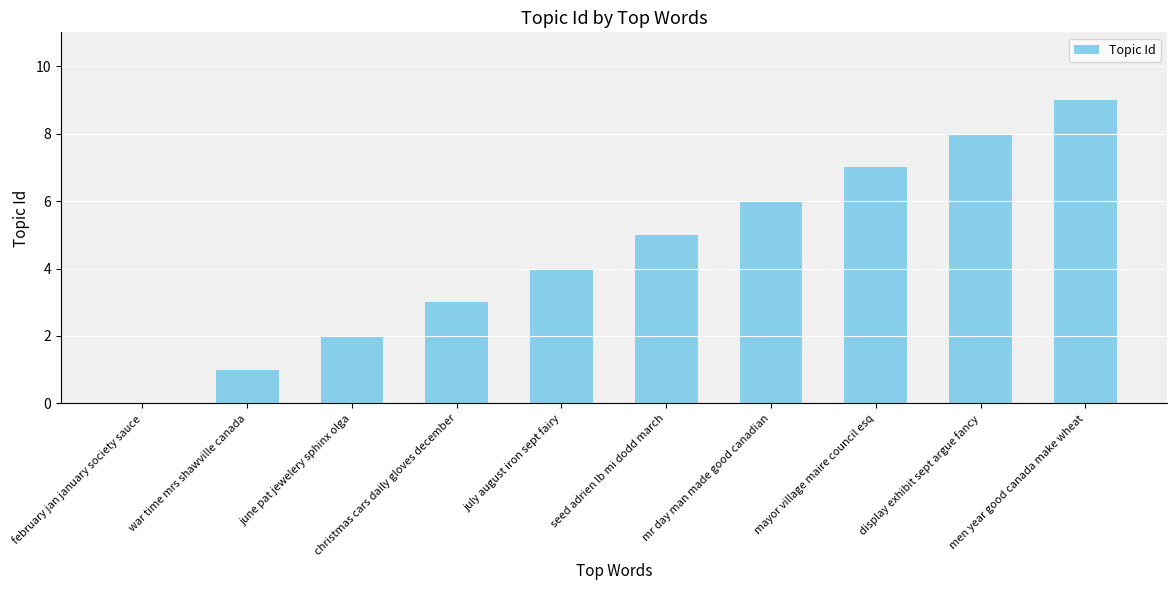

What is the sum of all values?

45